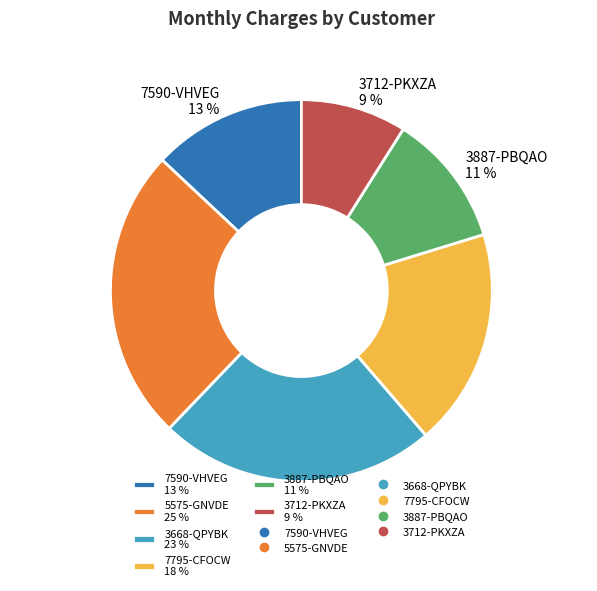

To the nearest percent, what percentage of the pie is 3712-PKXZA?

9%